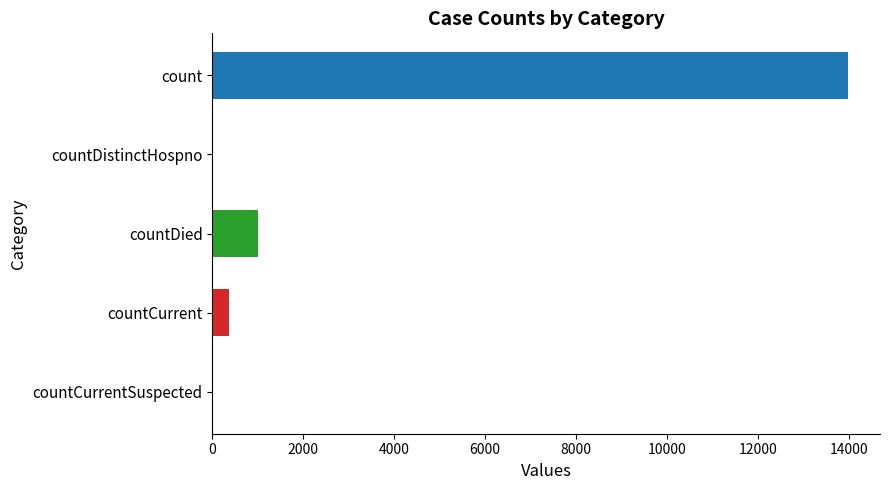

Reading left to right, extract all data points from this chart.

count=13988	countDistinctHospno=0	countDied=999	countCurrent=373	countCurrentSuspected=0